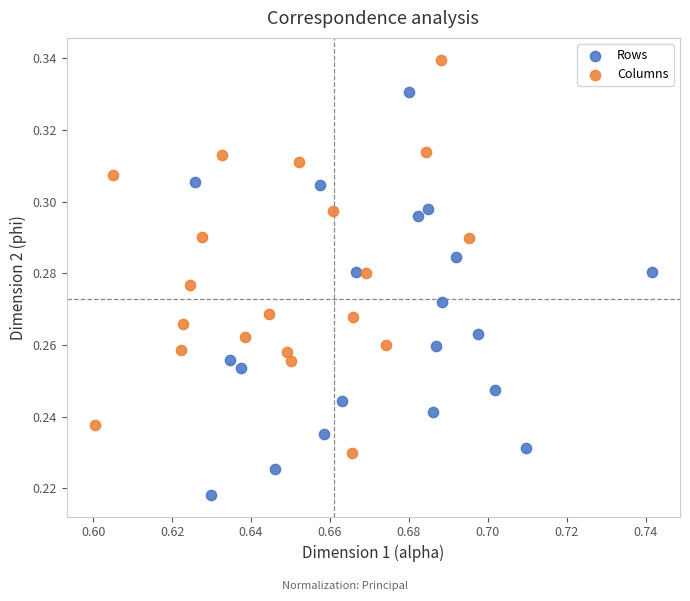

Which series reaches the minimum Y coordinate?

Rows